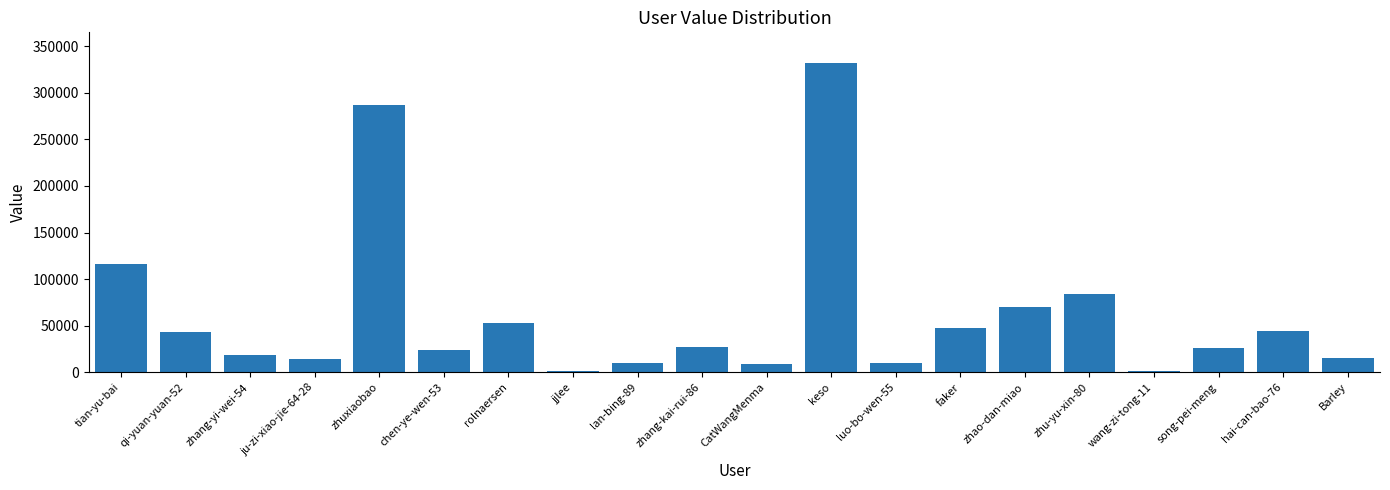

Which has a higher value, rolnaersen or zhang-kai-rui-86?

rolnaersen